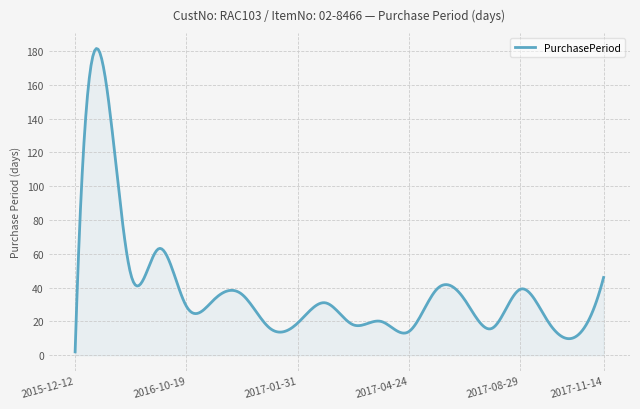

What is the maximum value shown in the chart?

181.5